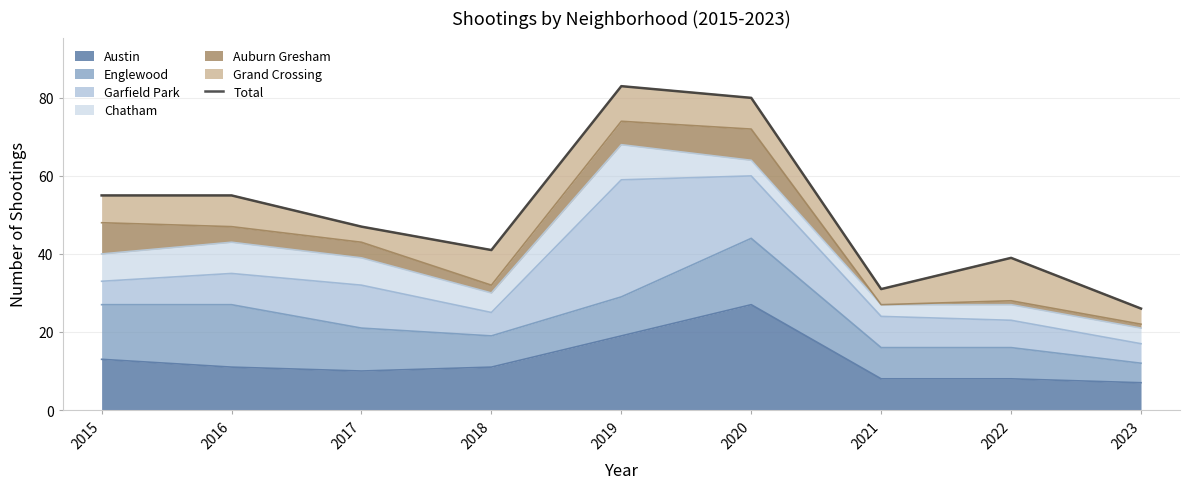

How many points are higher than both their immediate neighbors (excluding endpoints)?

2